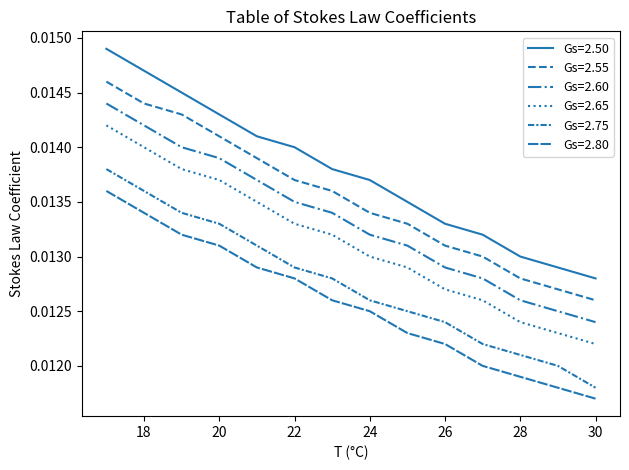

Is this an area chart (filled region under the line)?

No